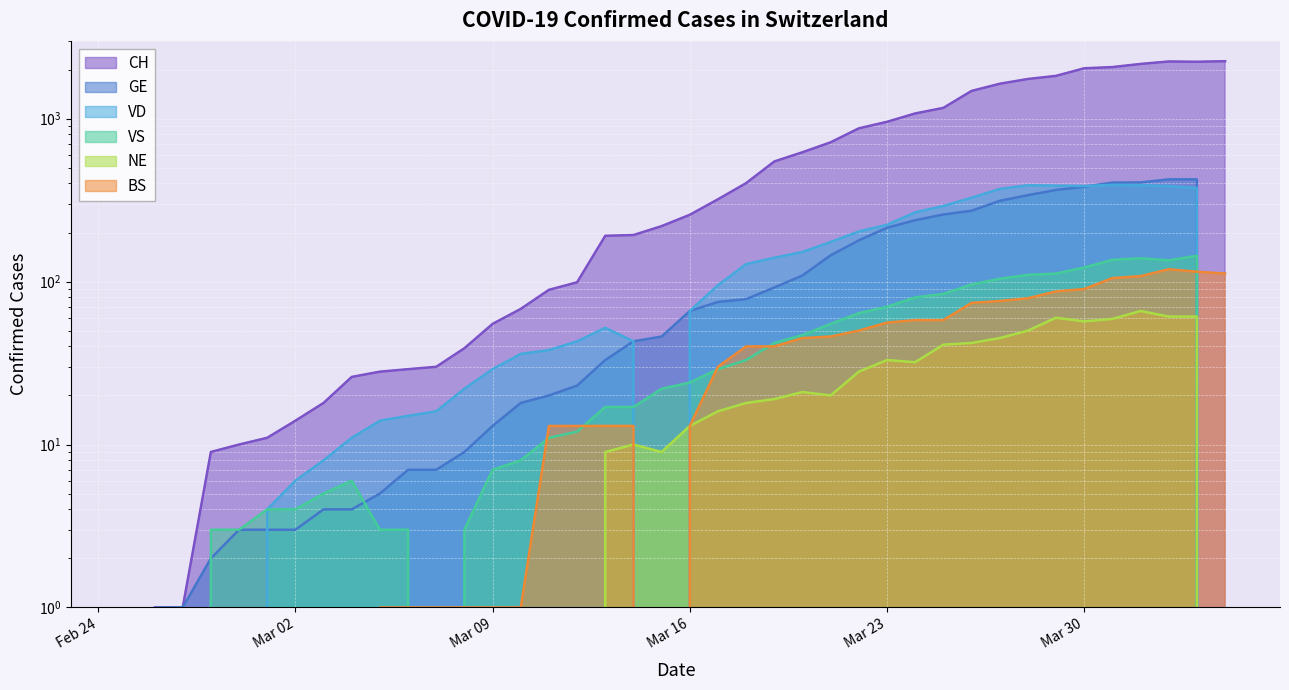

True or false: CH and NE cross at least once.

False